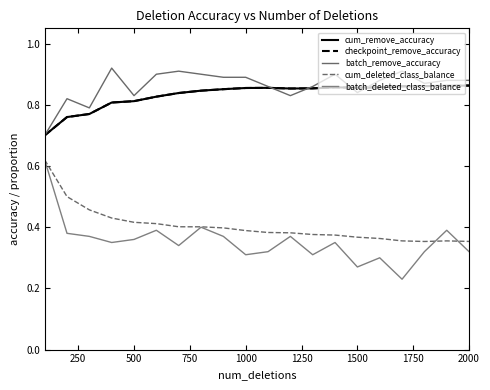

Does the chart display data point markers on the line(s)?

No